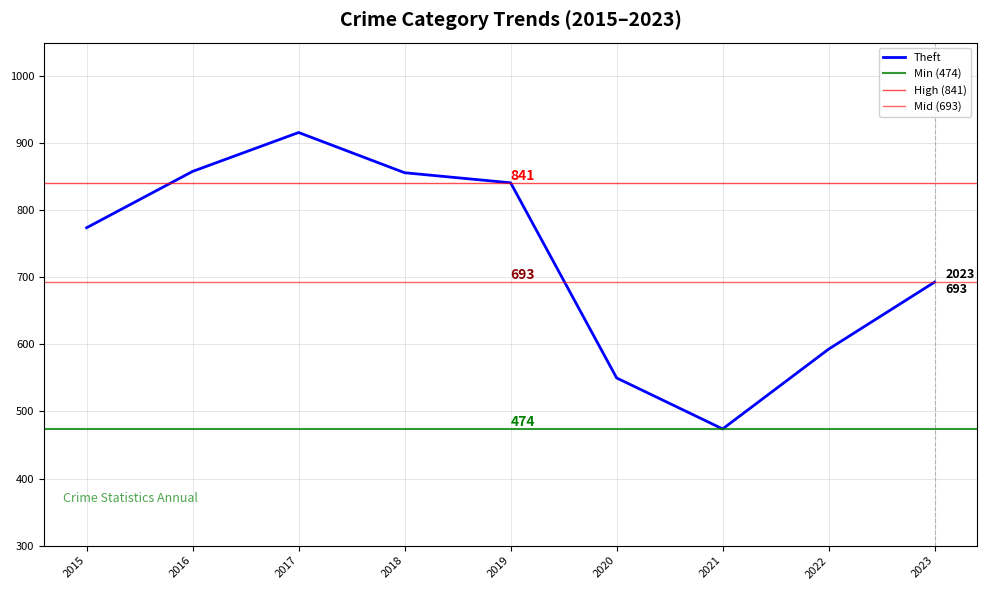

What is the minimum value for Theft?

474